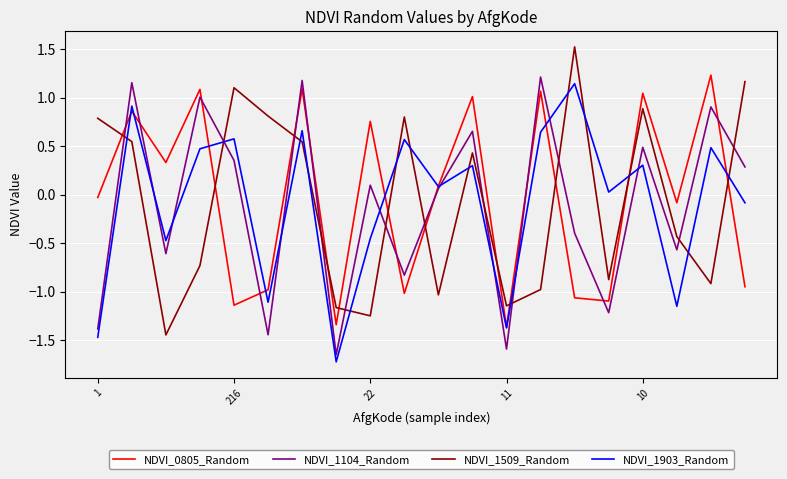

At how many categories does at least one series exceed 0?

17